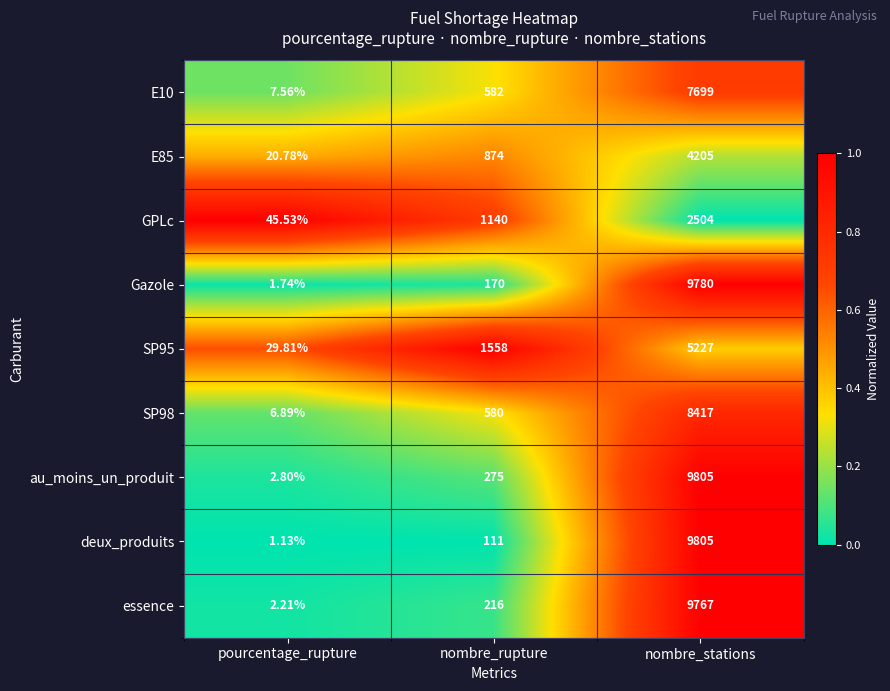

Which category has the highest value across all series?

nombre_stations